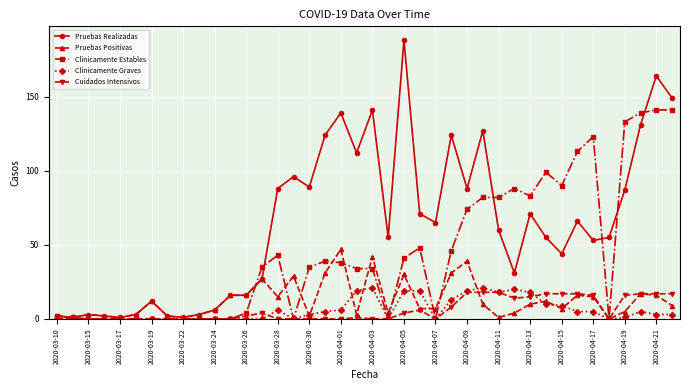

Which series has the largest range (max minus min)?

Pruebas Realizadas